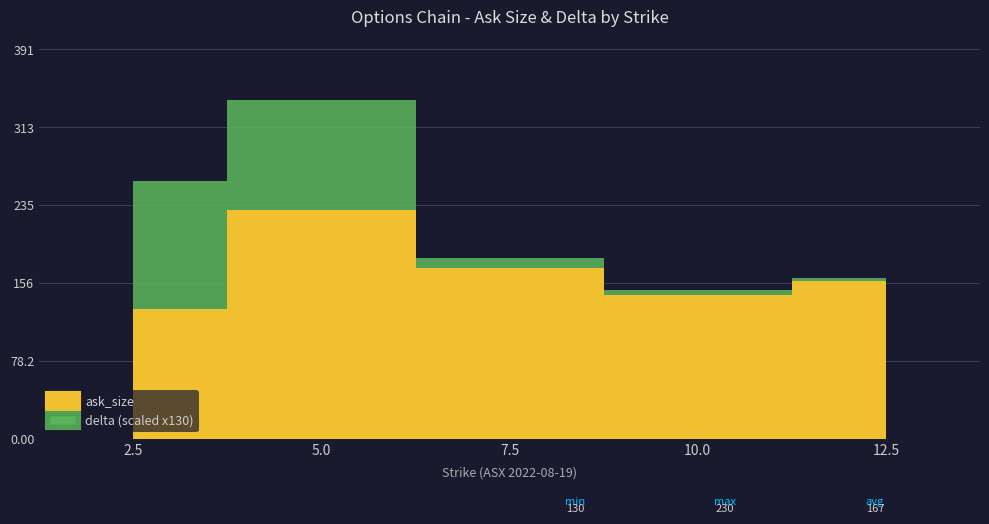

List the series in order of their peak value, lowest first.

delta, ask_size